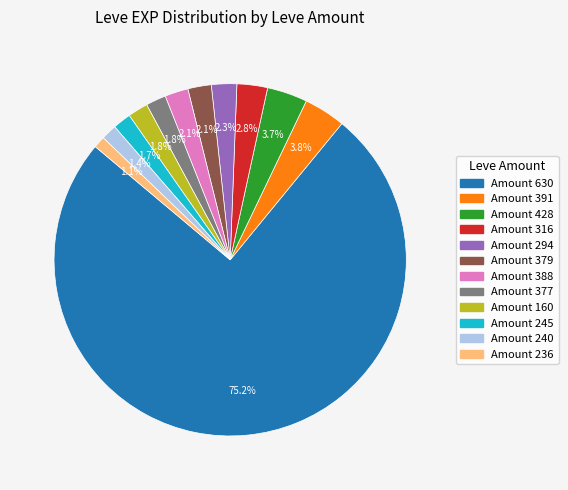

Does any single category account for the majority?

Yes